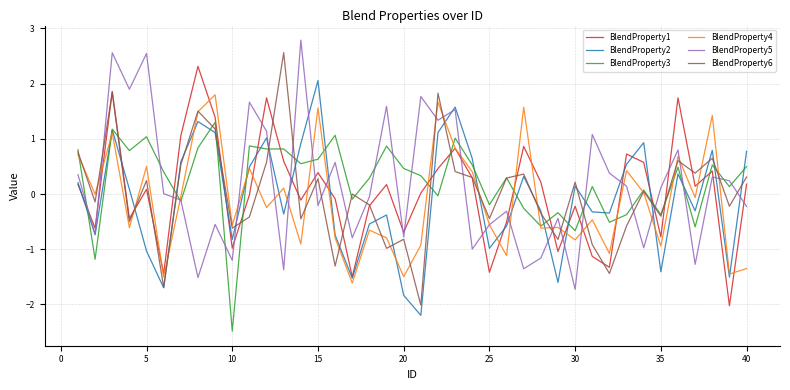

What is the lowest value of the BlendProperty3 series?

-2.5